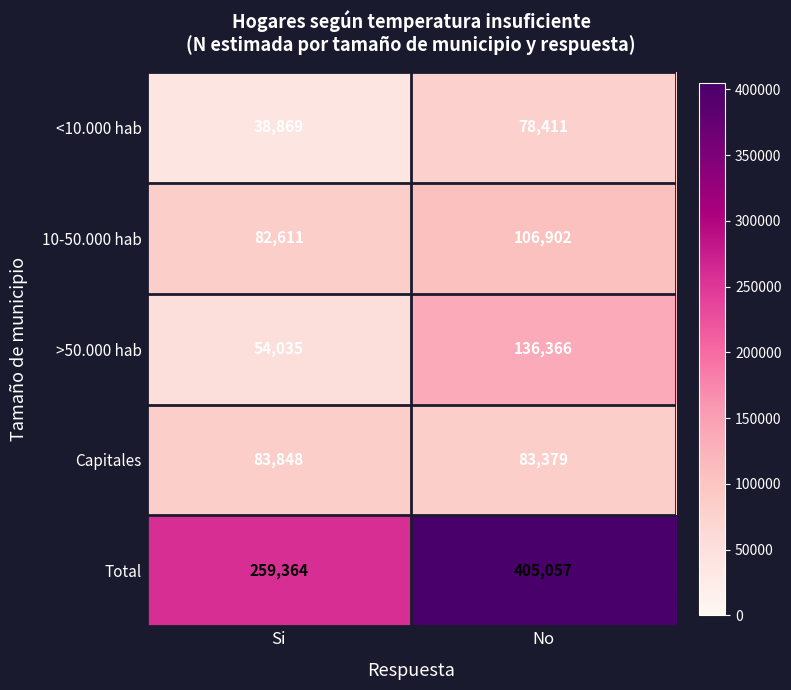

The value of Capitales at Si is 83848. True or false?

True